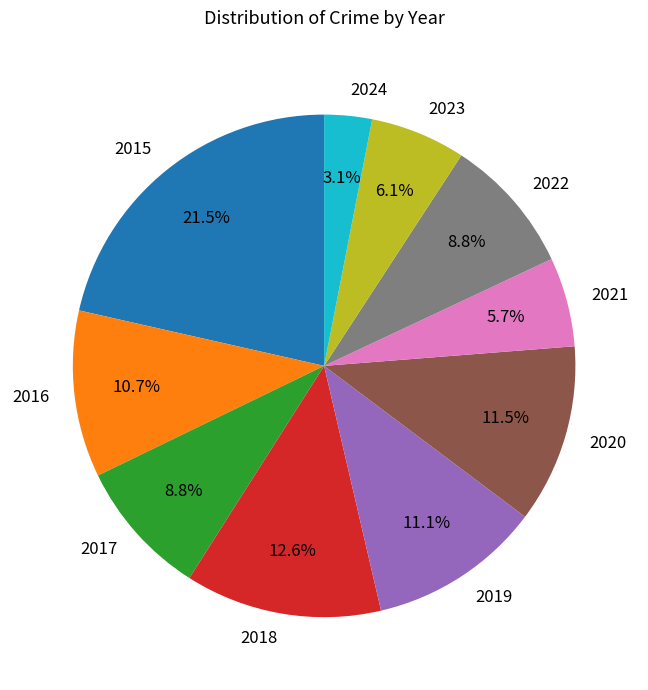

What is the total percentage of 2017 and 2019?

19.9%